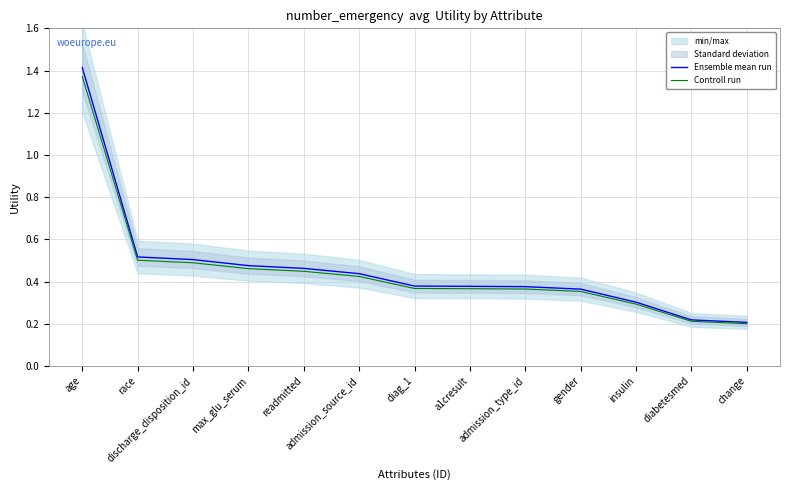

How many Ensemble mean run values are between 0 and 1?

12